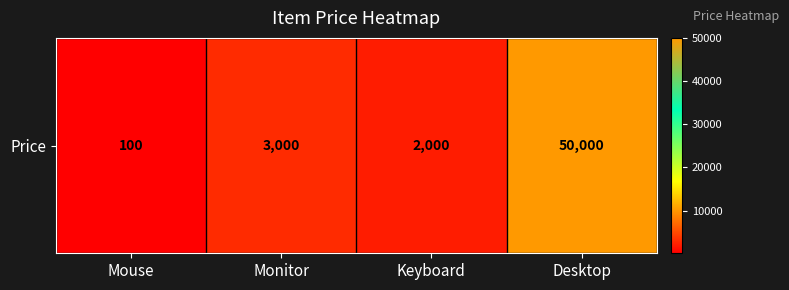

What is the difference between the maximum and minimum values?

49900